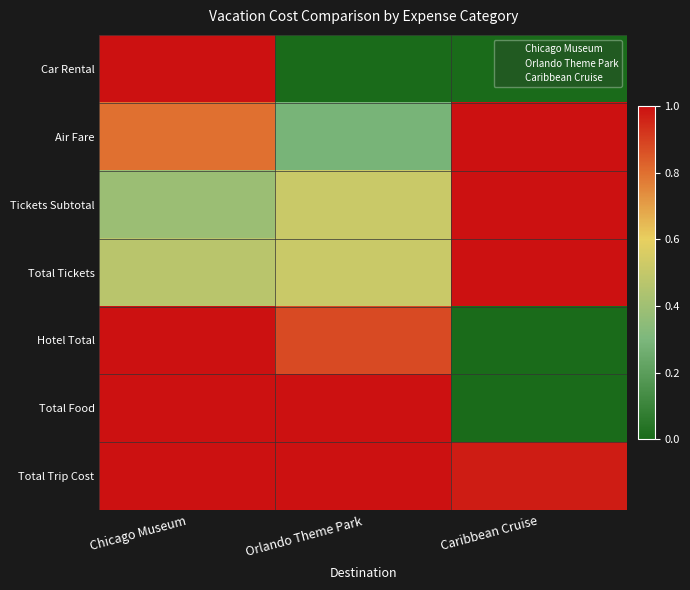

Between Orlando Theme Park and Caribbean Cruise, which series saw the biggest shift?

Total Food